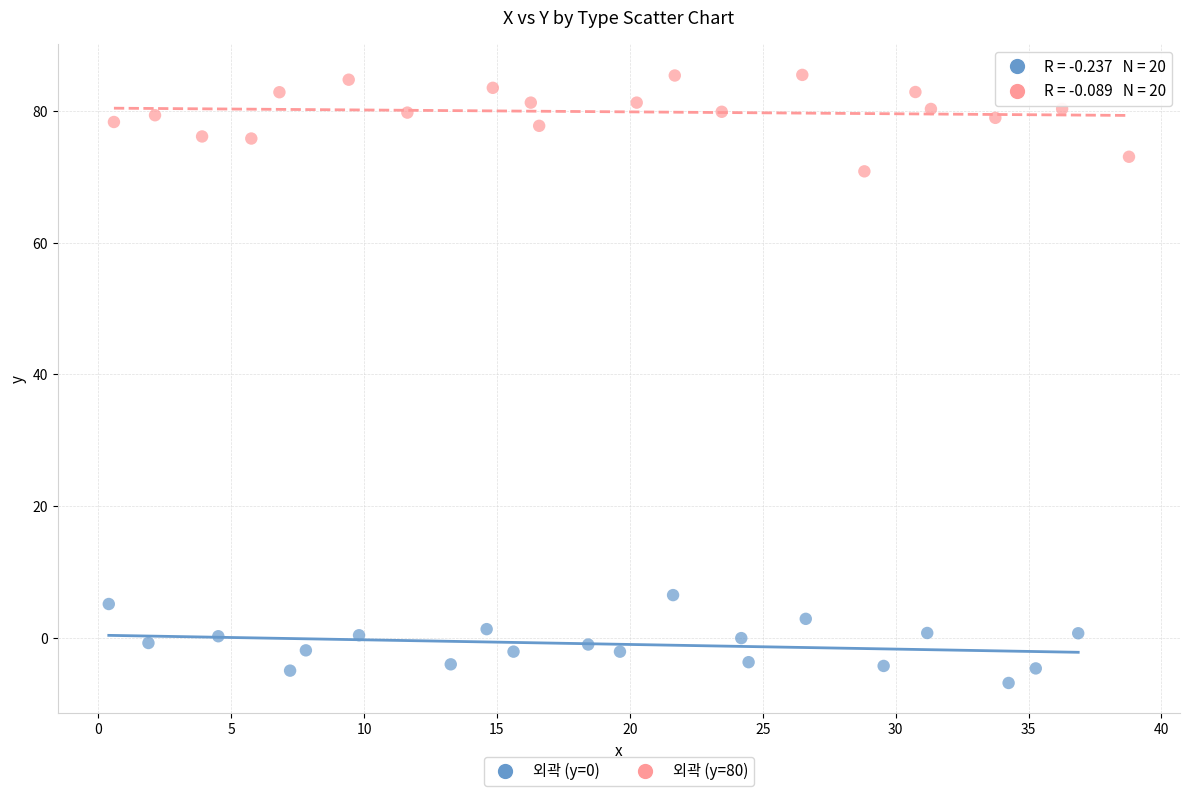

Which series reaches the maximum Y coordinate?

외곽 (y=80)